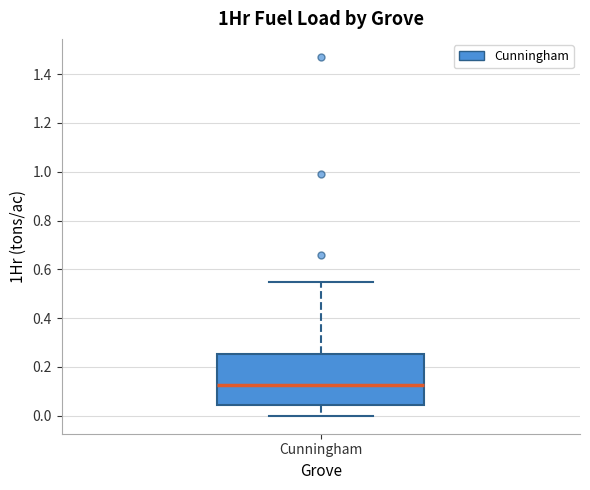

Read this box plot against the y-axis: the position of the median line, the range covered by the box, and the ends of both whiskers. The values are not printed on the chart, so give them approximately, as read against the axis.

median 0.12, box 0.04 to 0.26, whiskers 0.00 to 0.54